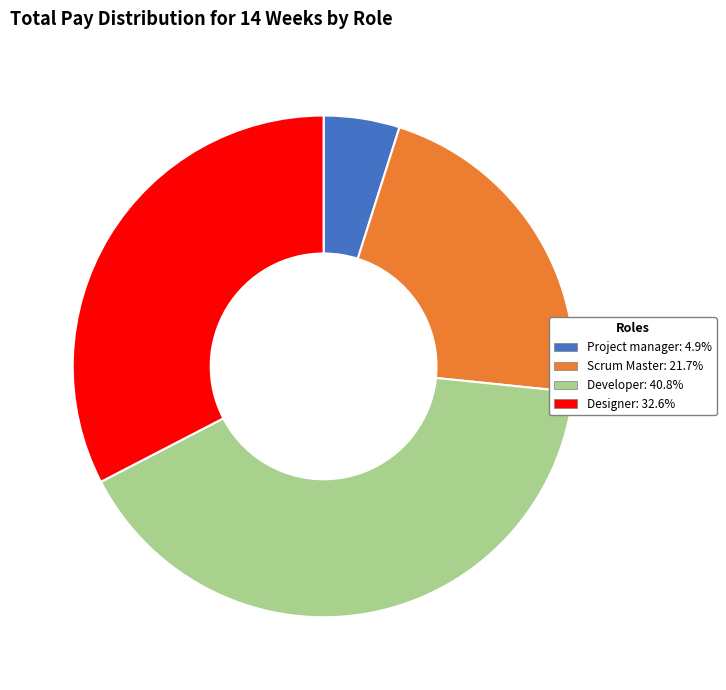

How many slices are in this pie chart?

4